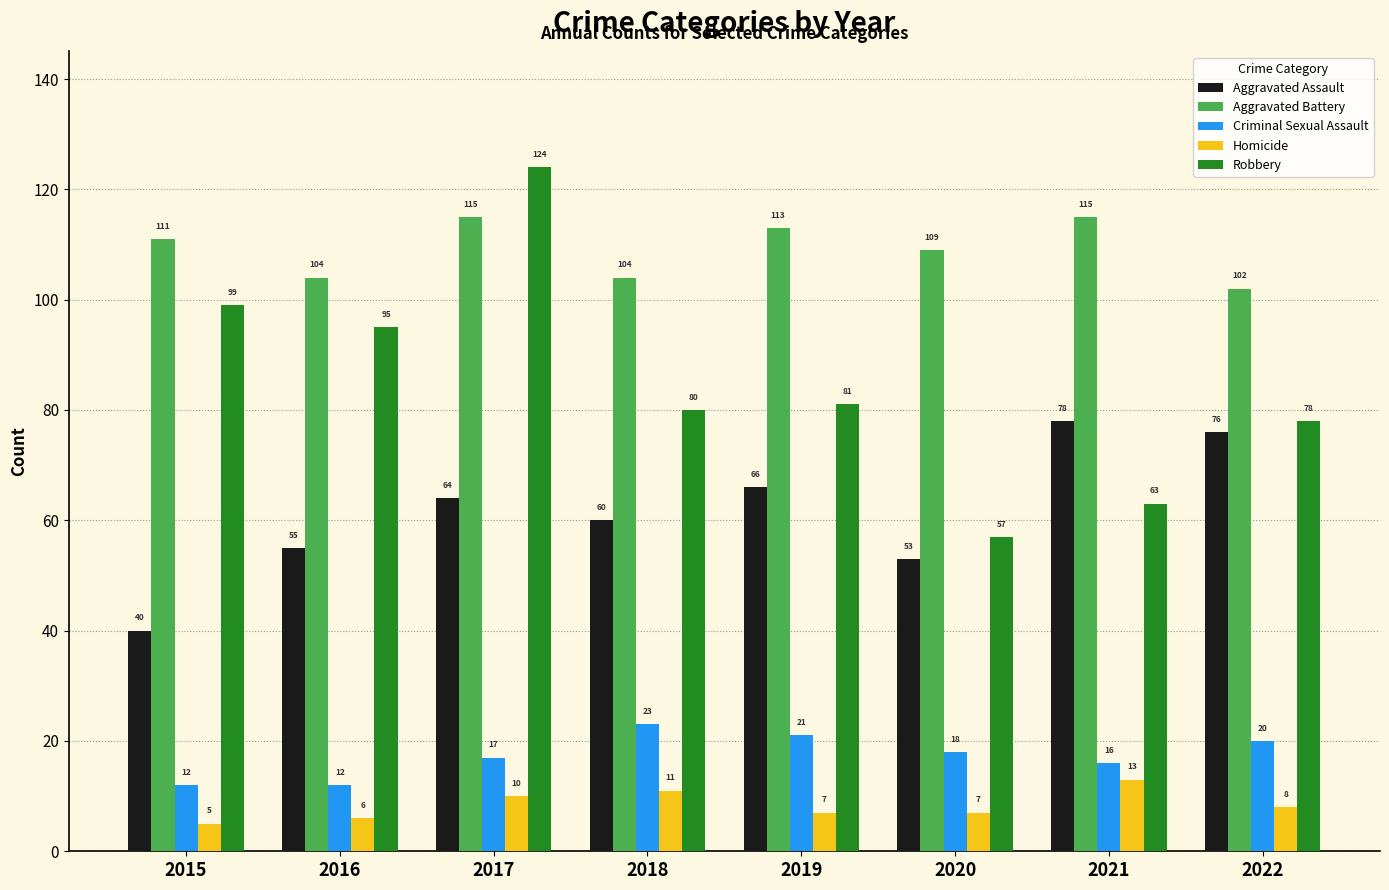

True or false: Criminal Sexual Assault has a value of 3 at 2016.

False